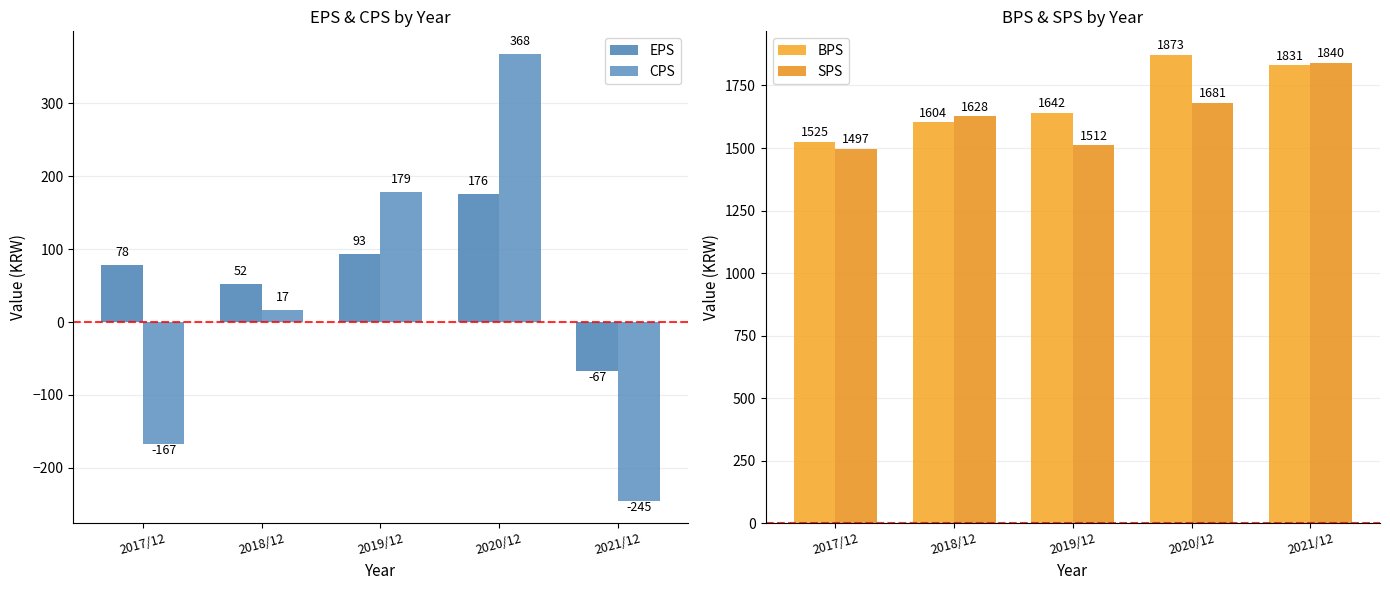

How many values in the EPS series are below 78?

2